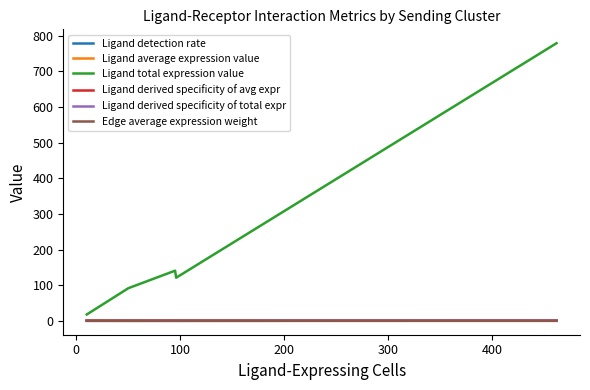

What is the greatest value displayed?

778.4